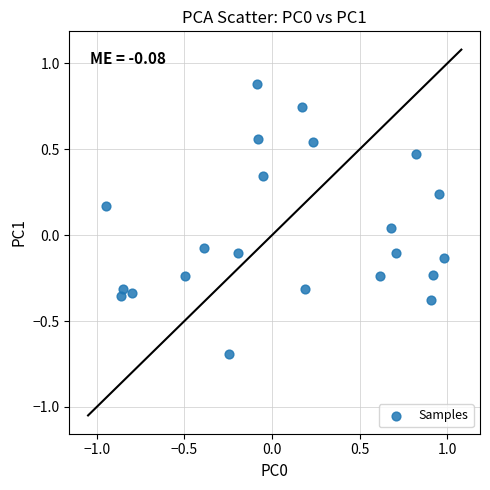

What is the range of X values (max minus min)?

1.9